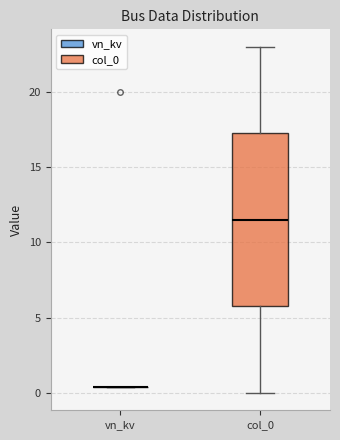

Reading left to right, transcribe this box plot: for each box, give where its median line is, the range the box spans, and where its two whiskers end, as read against the y-axis. The values are not printed on the chart, so give them approximately, as read against the axis.

vn_kv: box collapsed to a line at 0.5, whiskers 0.5 to 0.5
col_0: median 11.5, box 6.0 to 17.5, whiskers 0.0 to 23.0